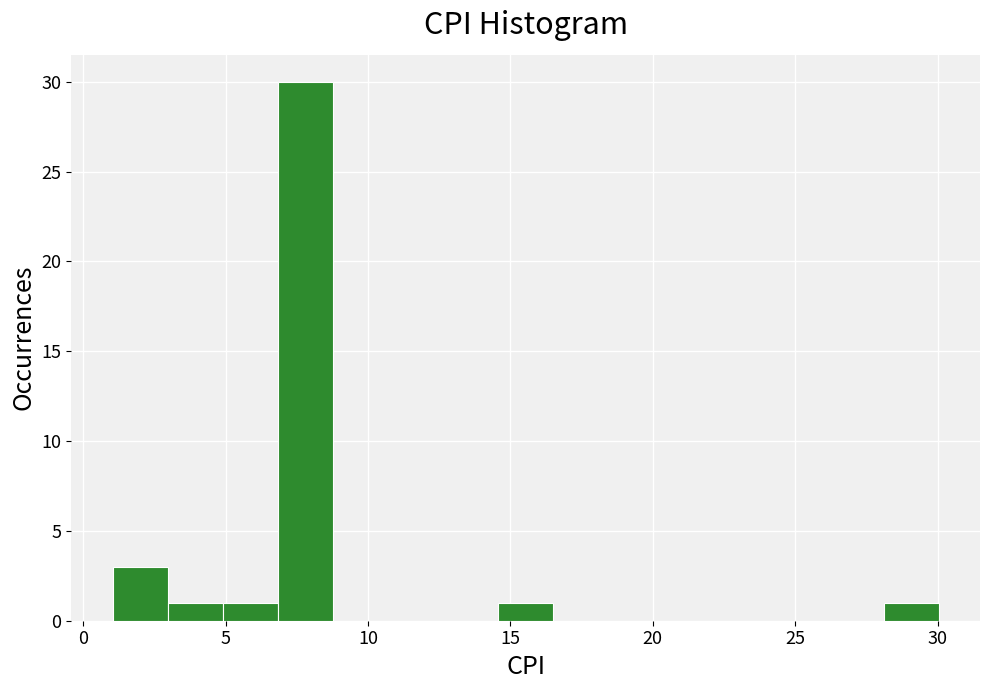

Read against the x-axis, roughly where is the centre of the tallest bar?

8.0